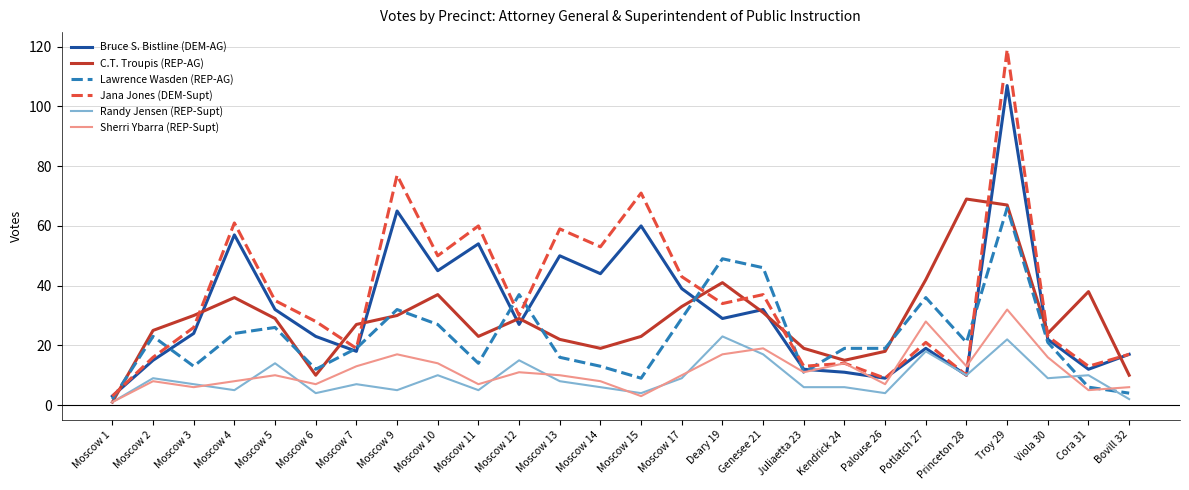

The value of C.T. Troupis (REP-AG) at Moscow 11 is 30. True or false?

False